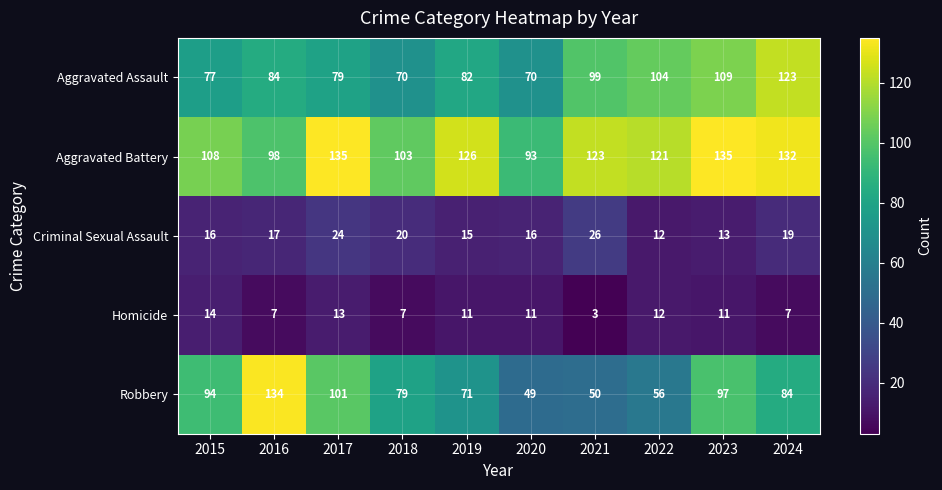

The value of Robbery at 2022 is 56. True or false?

True